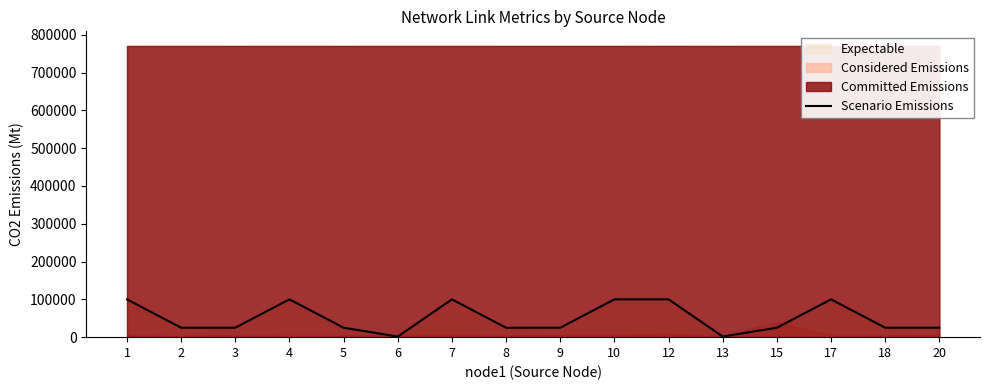

Is it true that the value at 20 is 36996.5?

False